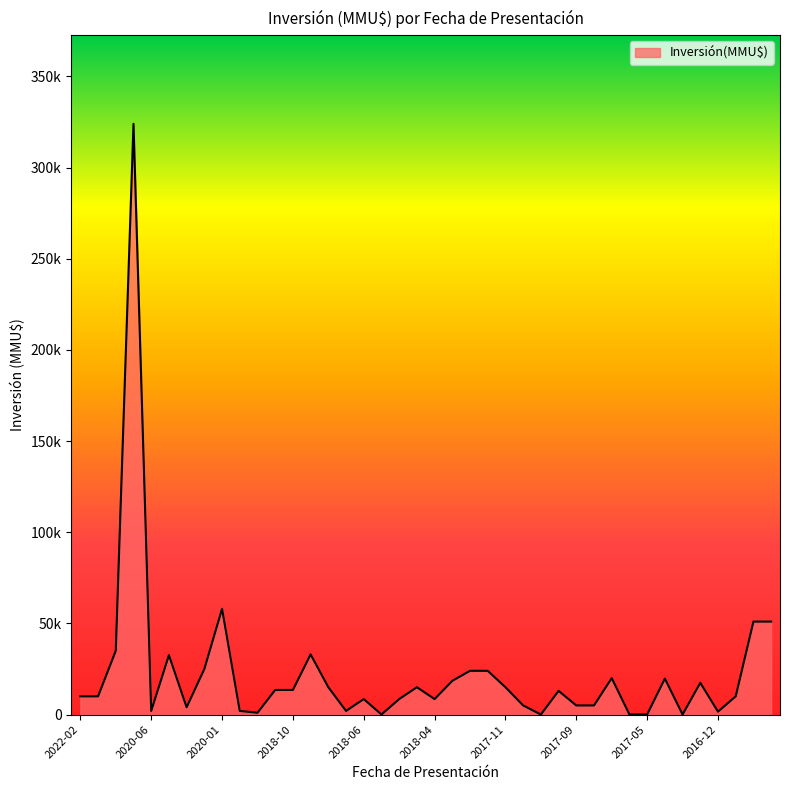

Which label corresponds to the smallest value in the chart?

2017-06